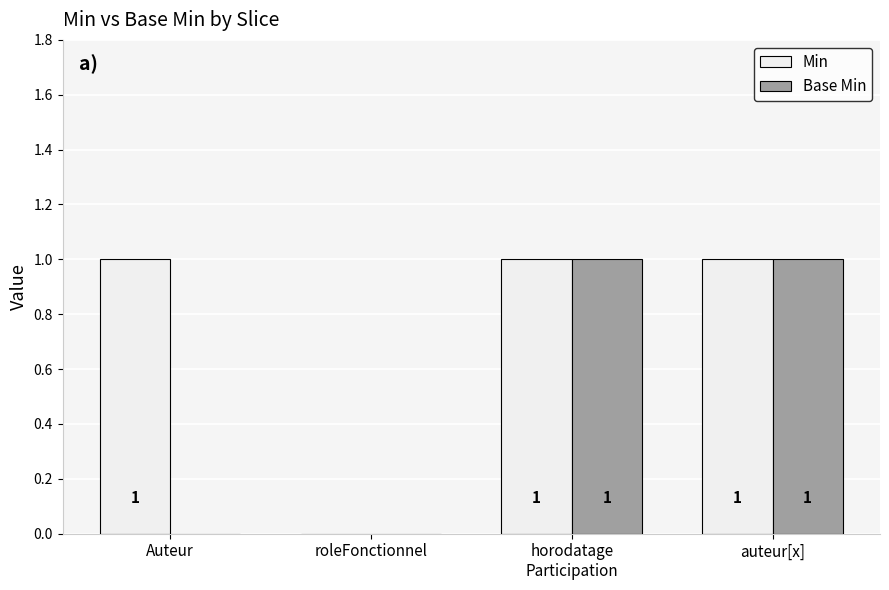

What is the total value across all series at horodatage
Participation?

2